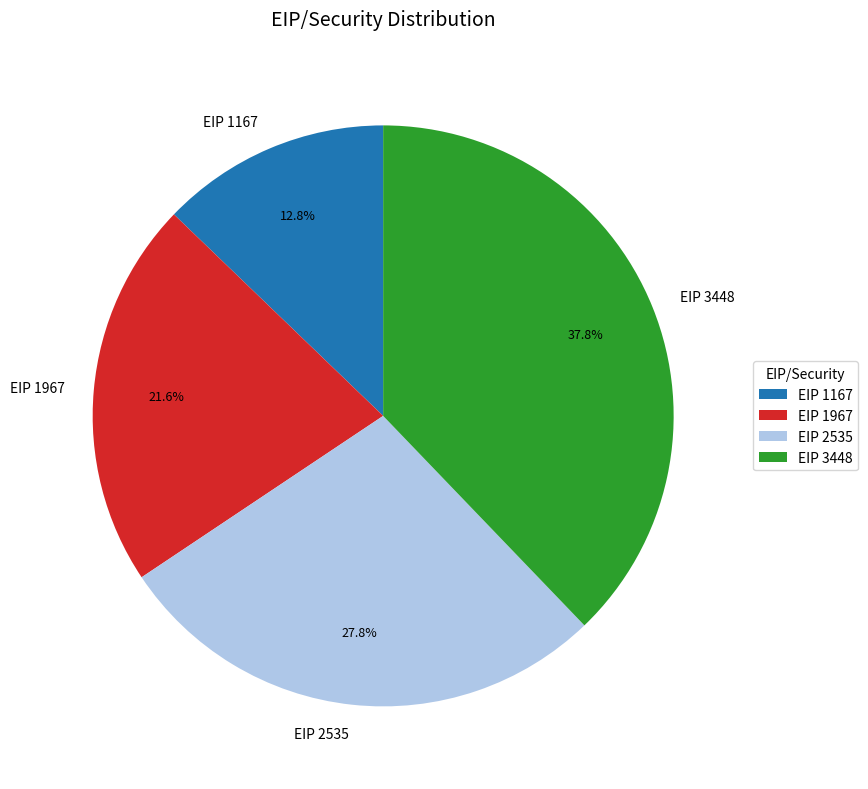

What is the largest slice in the pie chart?

EIP 3448